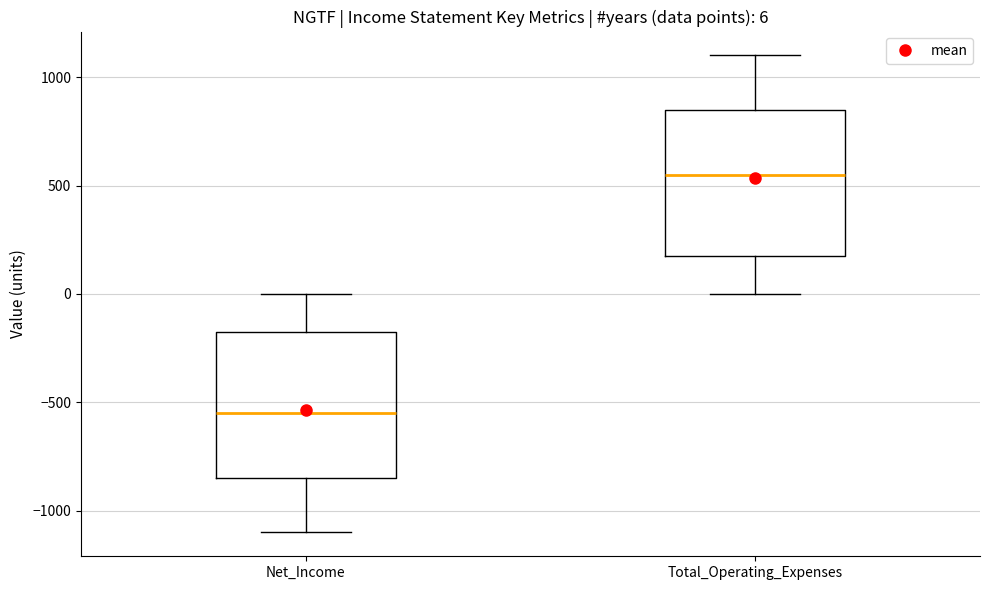

Which box's median line is the highest?

Total_Operating_Expenses